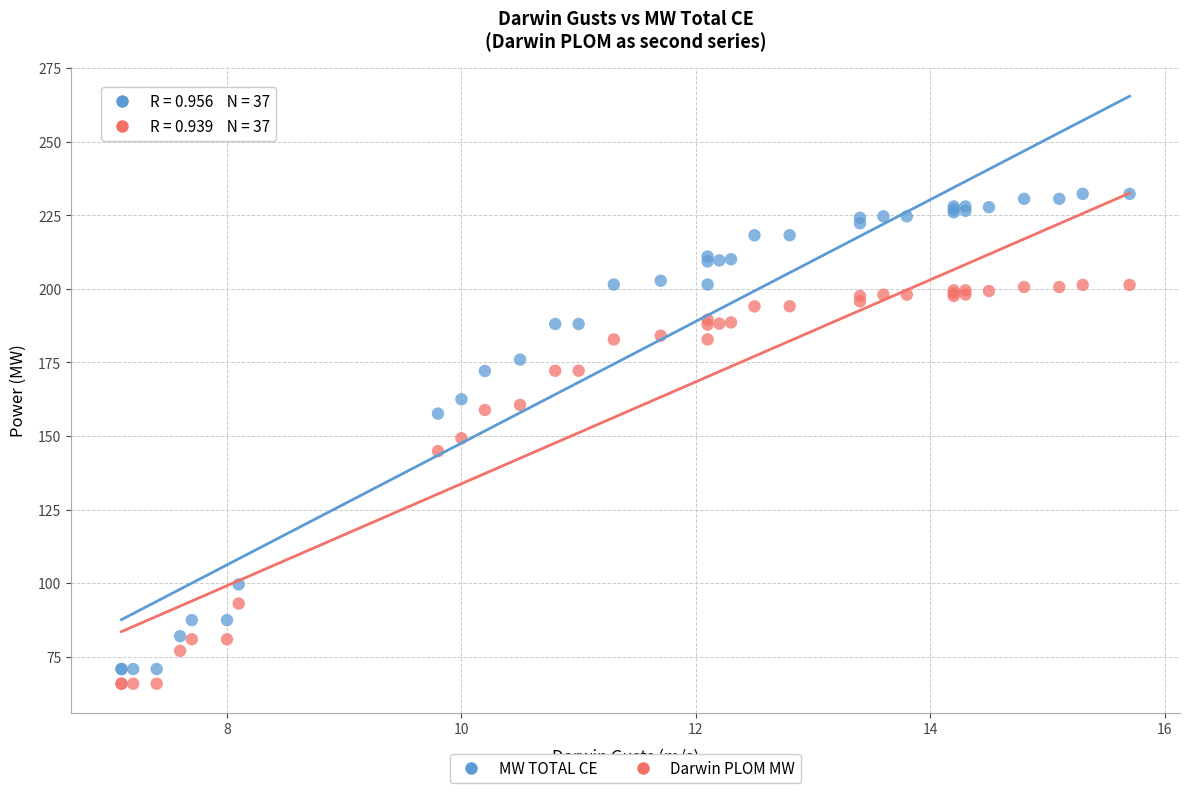

Which series reaches the minimum Y coordinate?

Darwin PLOM MW